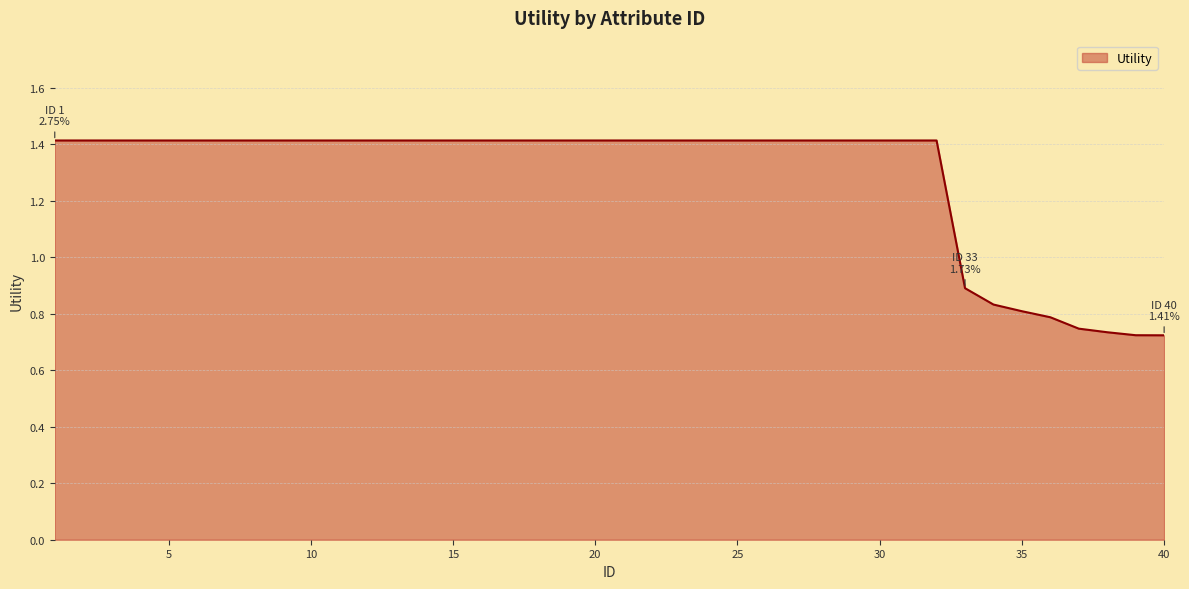

What is the greatest value displayed?

1.4